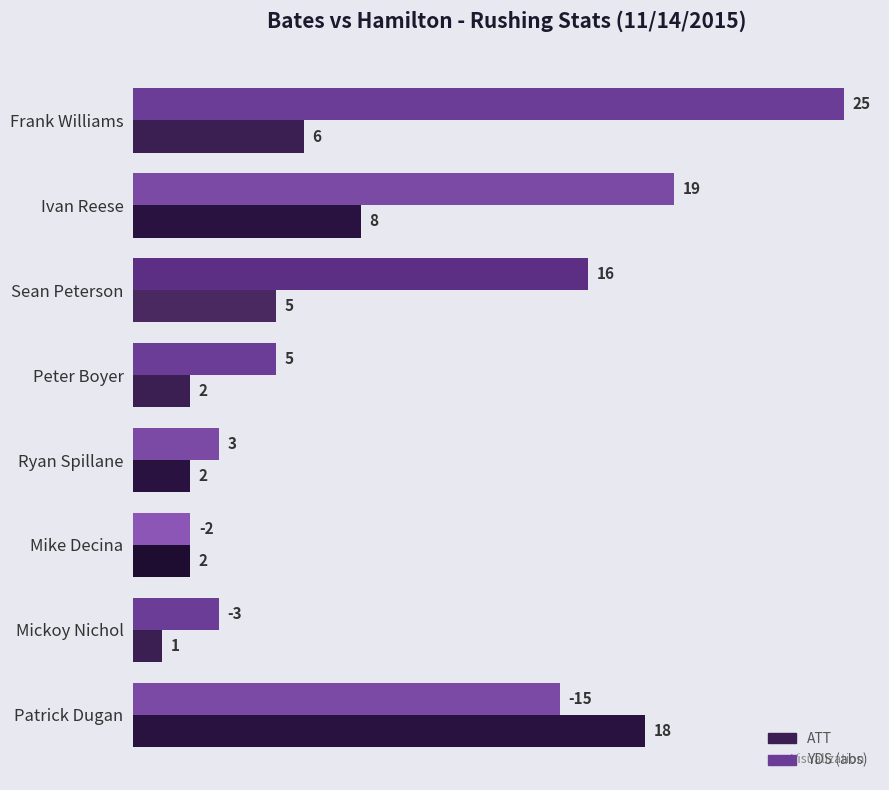

At how many categories does at least one series exceed 4?

5